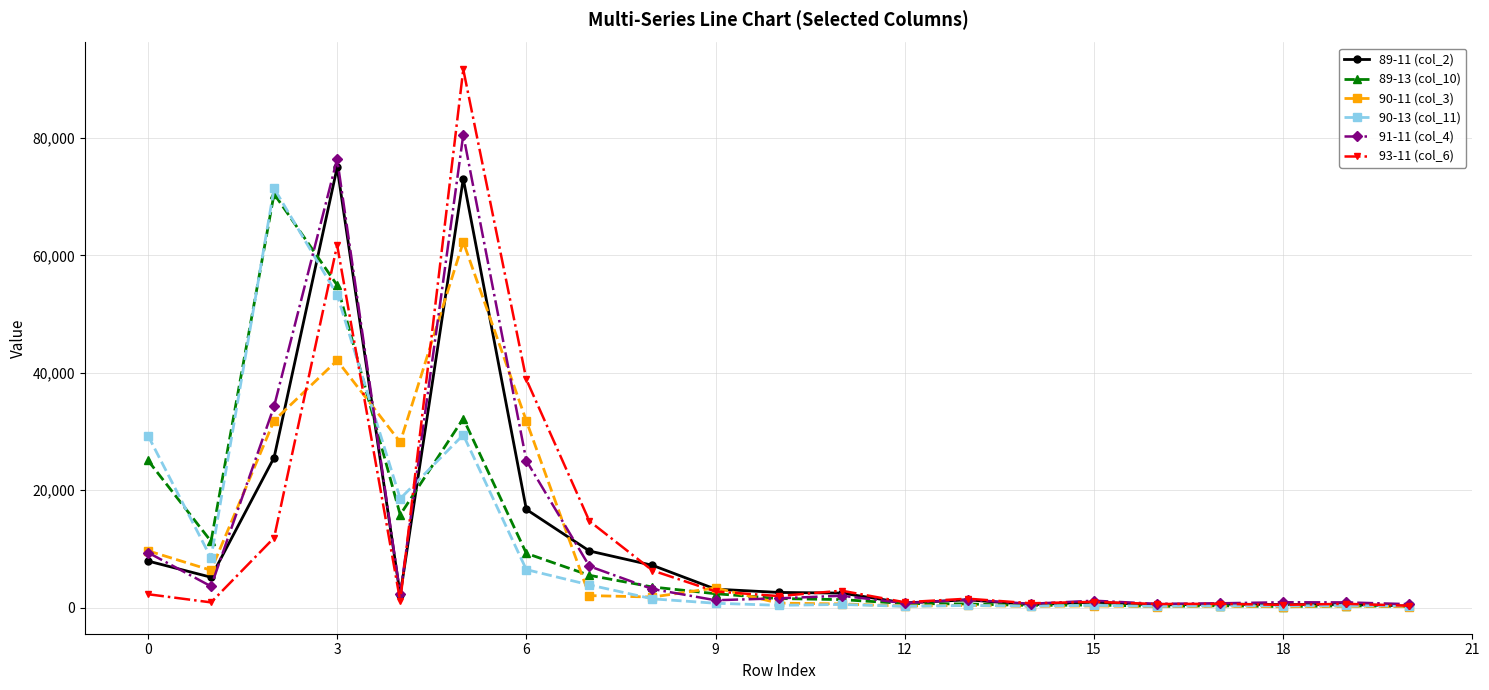

What is the maximum value shown in the chart?

91671